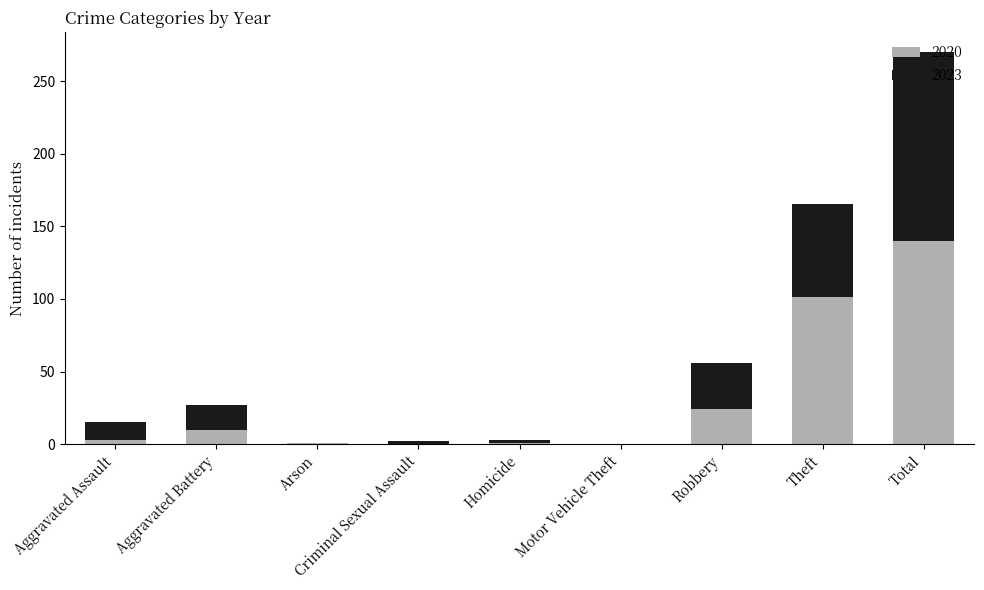

What is the total value across all series at Robbery?

56